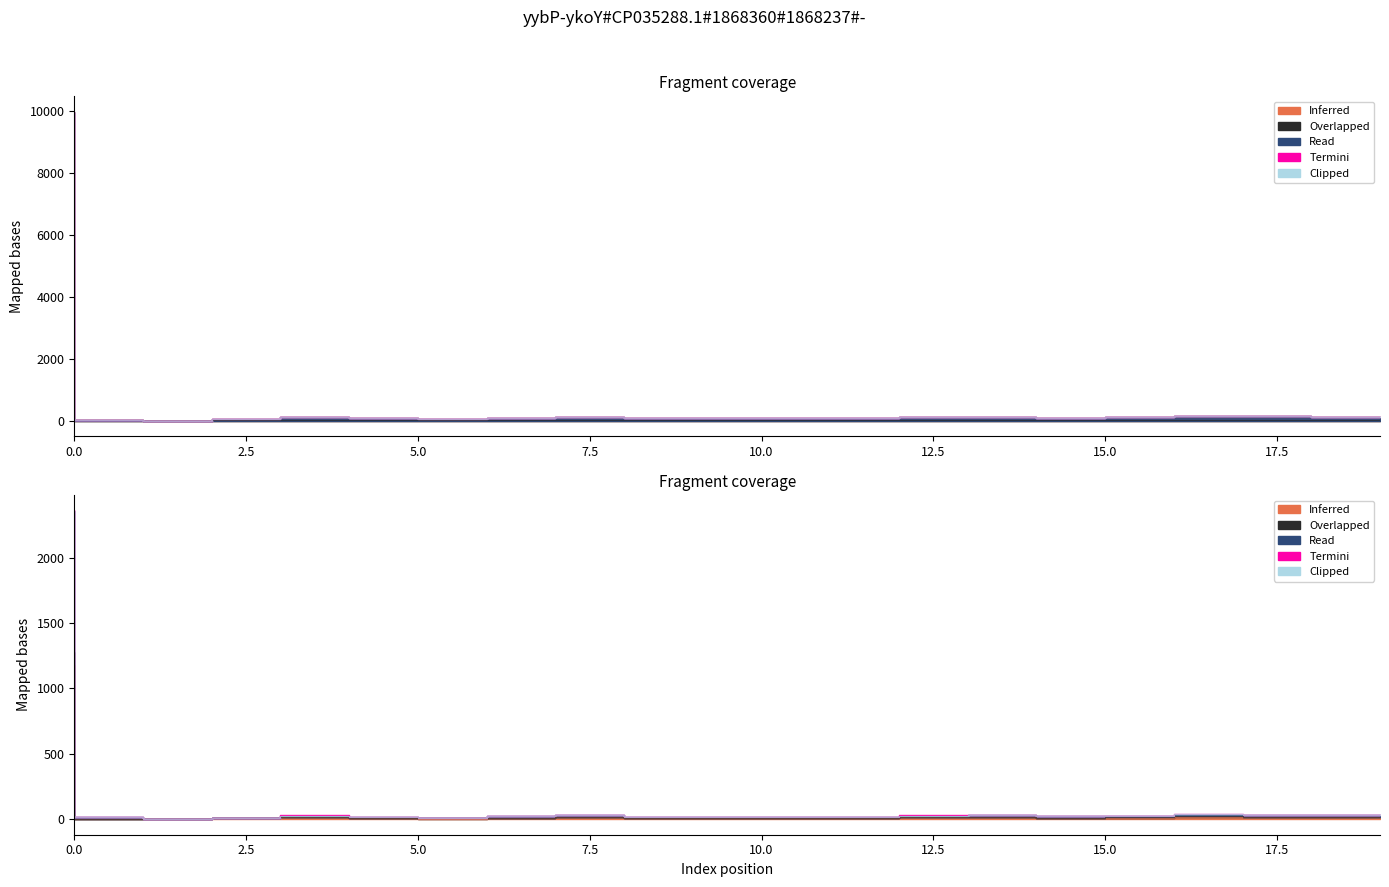

Between 8 and 14, which series saw the biggest shift?

Inferred